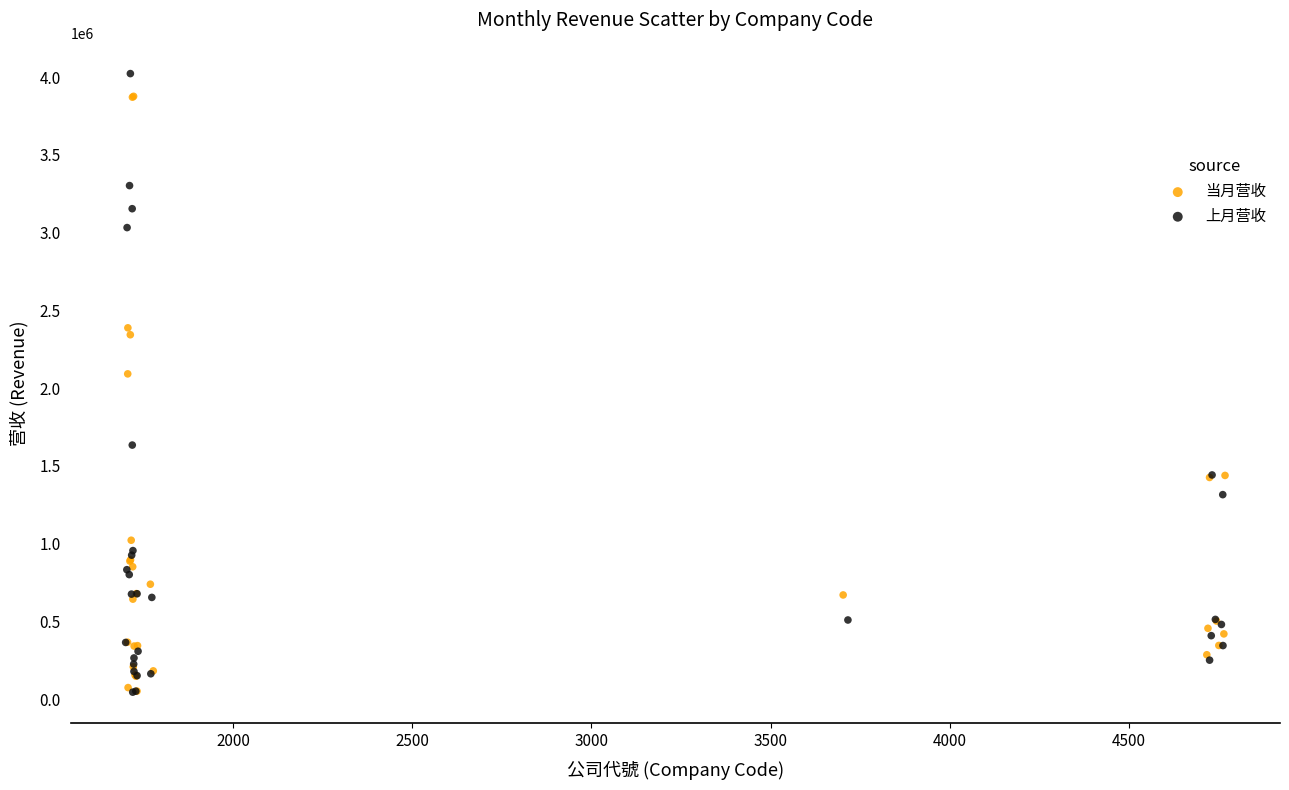

What are all the series names shown in the legend?

当月营收, 上月营收